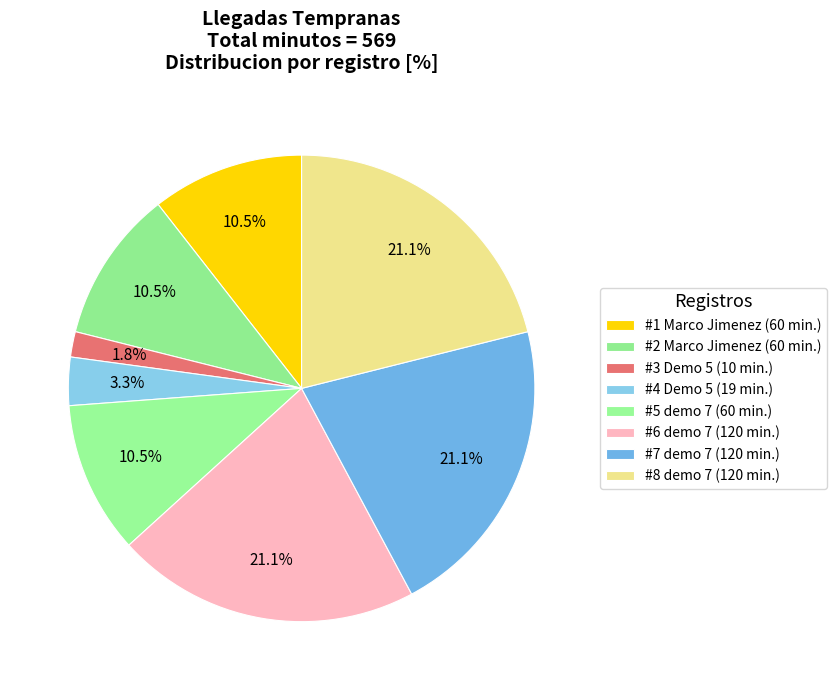

The #6 demo 7 slice represents 21% of the pie. True or false?

True